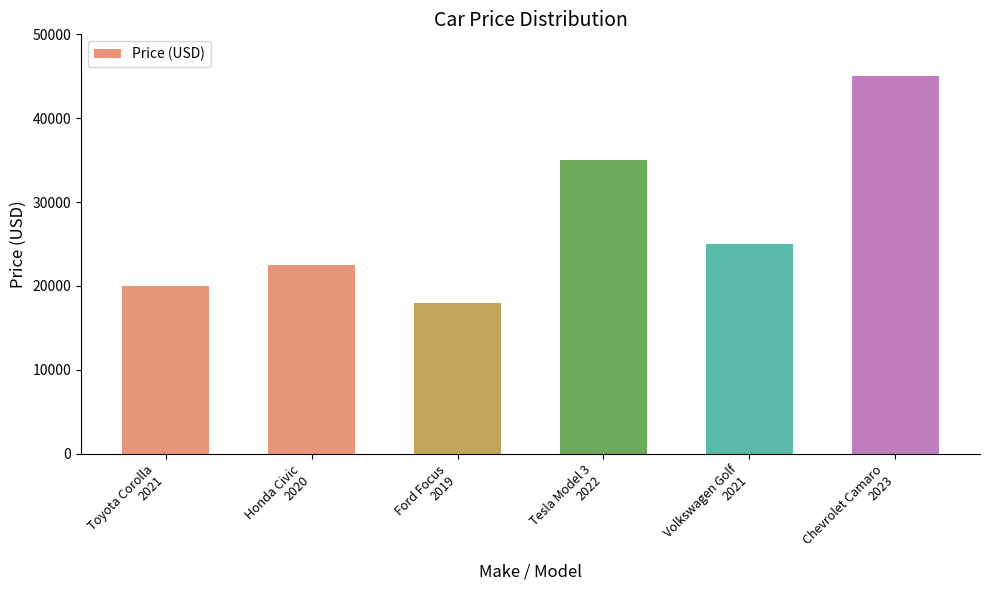

The value at Chevrolet Camaro
2023 is 68804. True or false?

False